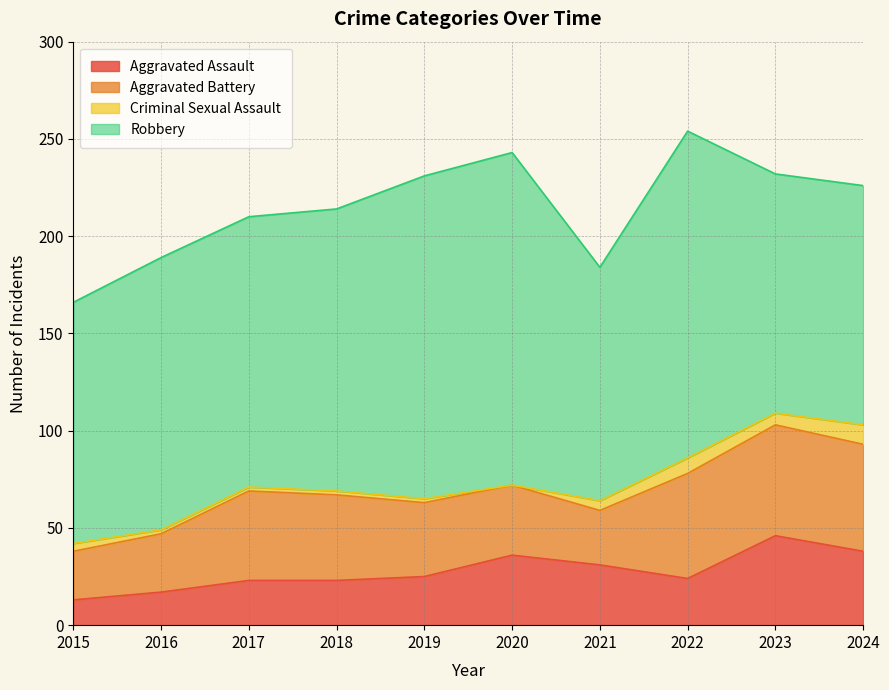

In Robbery, how many points are lower than both neighbors (excluding endpoints)?

2